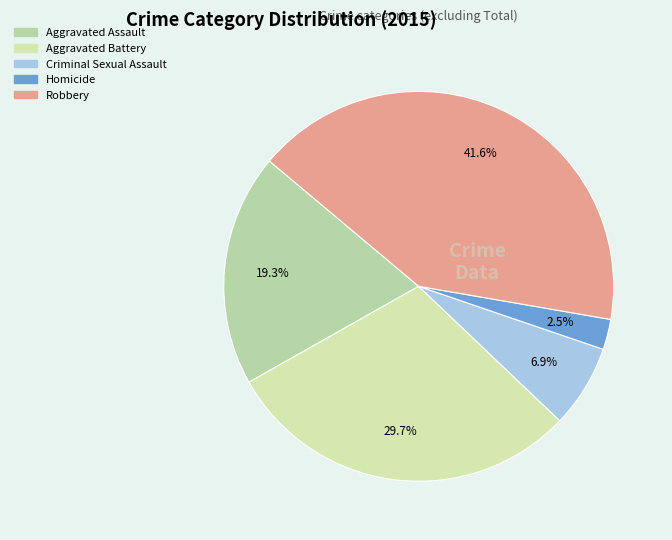

Which slice is the largest?

Robbery